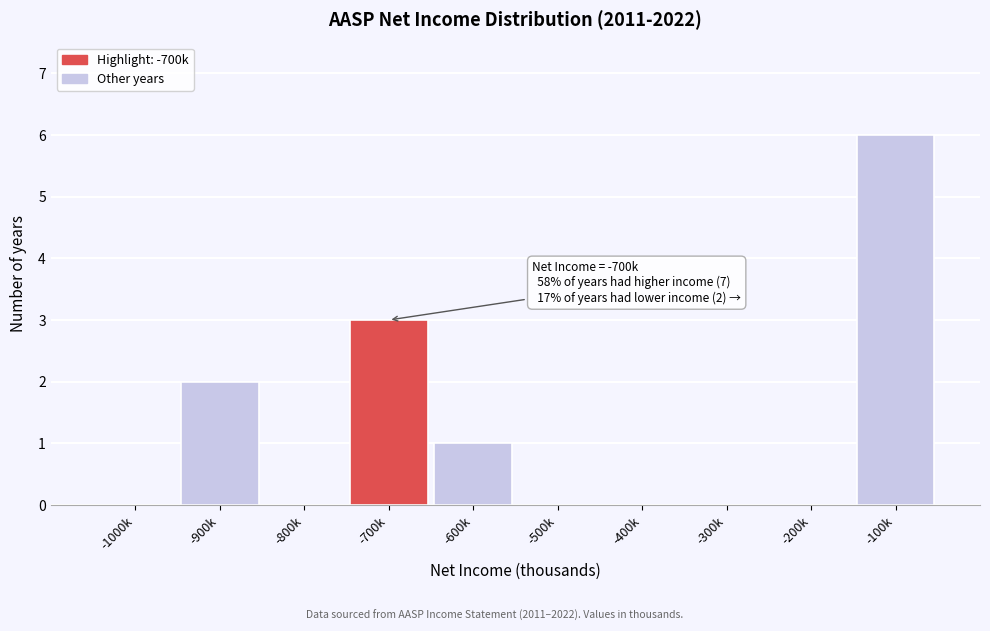

Reading left to right, list all the values displayed in this chart.

-1000k=0	-900k=2	-800k=0	-700k=3	-600k=1	-500k=0	-400k=0	-300k=0	-200k=0	-100k=6